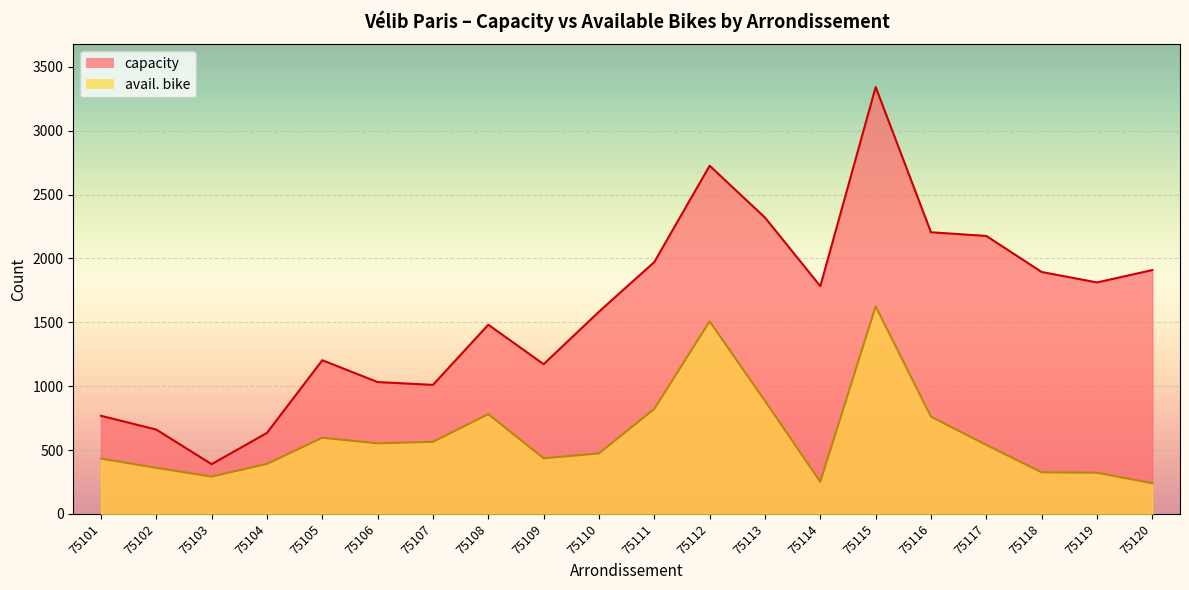

Which category has the lowest value across all series?

75120